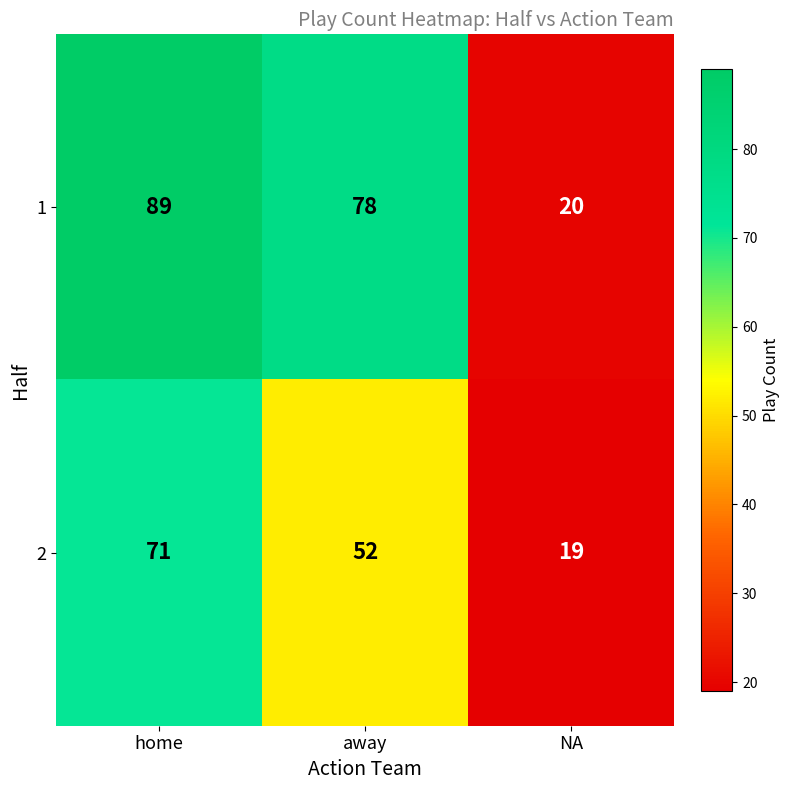

What is the total value across all series at NA?

39